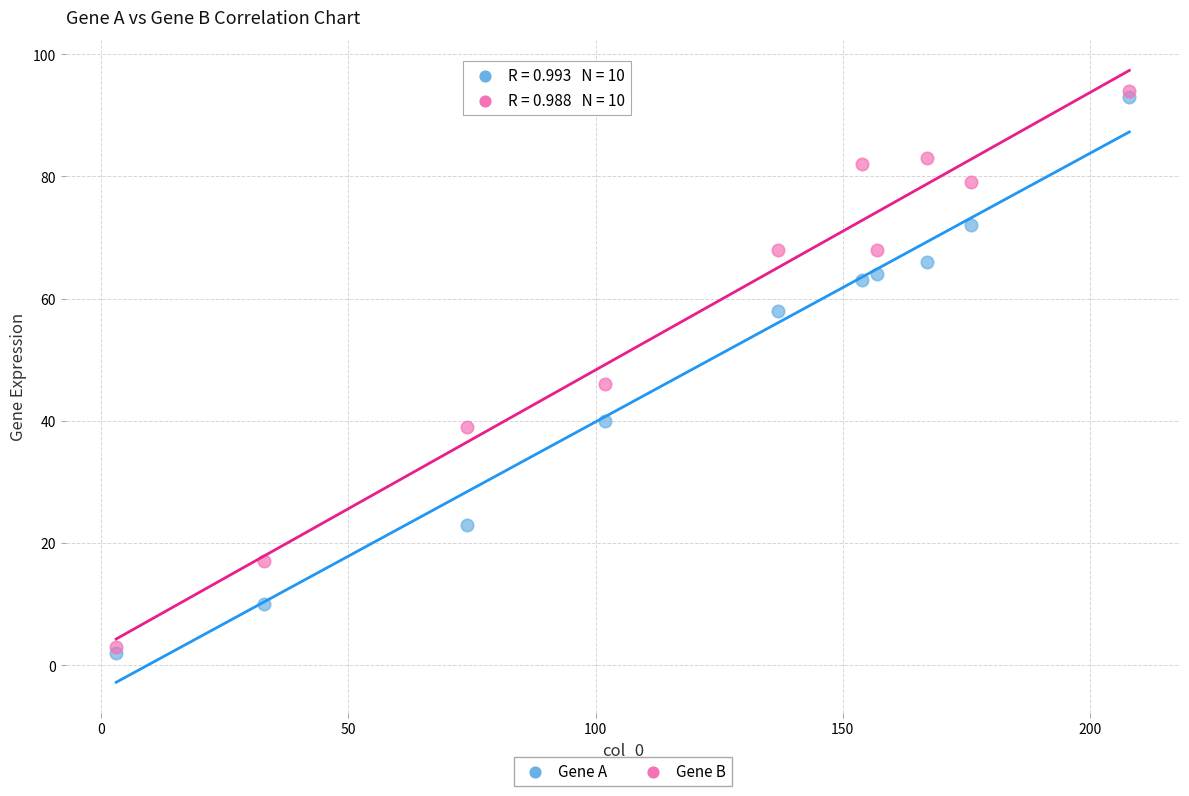

Across all series, what Y value is closest to 48?

46